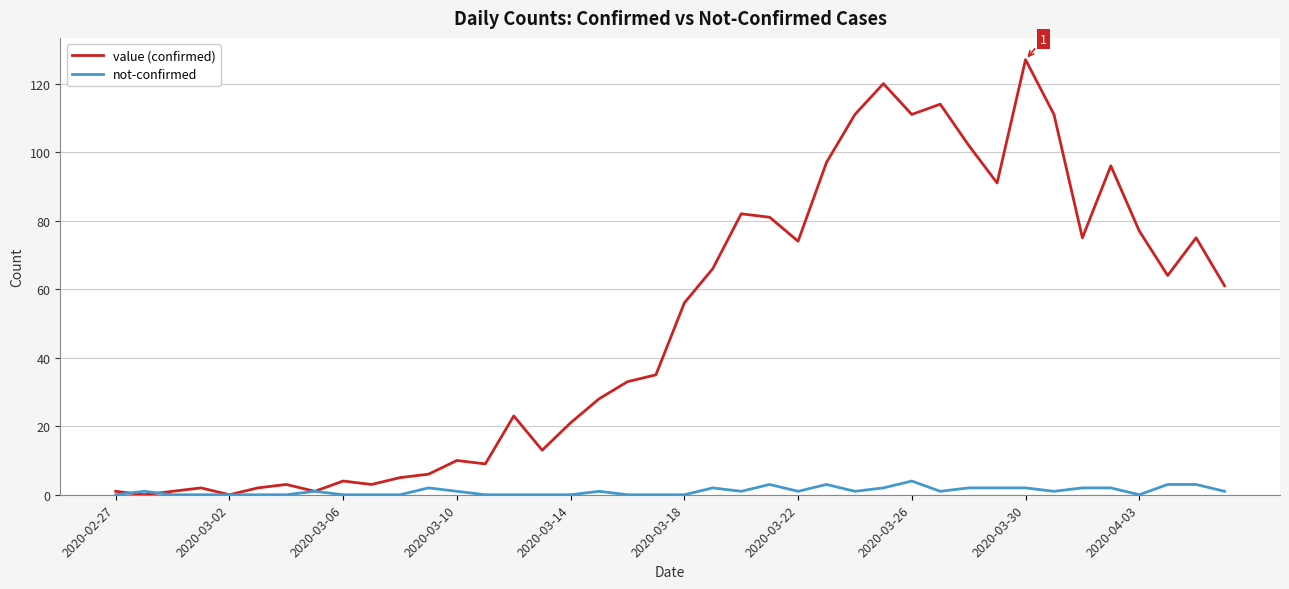

List the series in order of their overall mean, highest first.

value (confirmed), not-confirmed